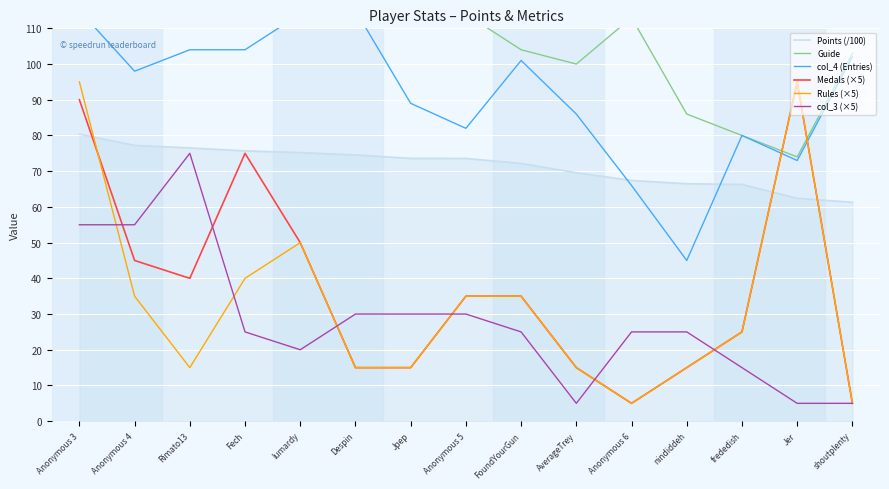

The value of Points (/100) at frededish is 18.5. True or false?

False